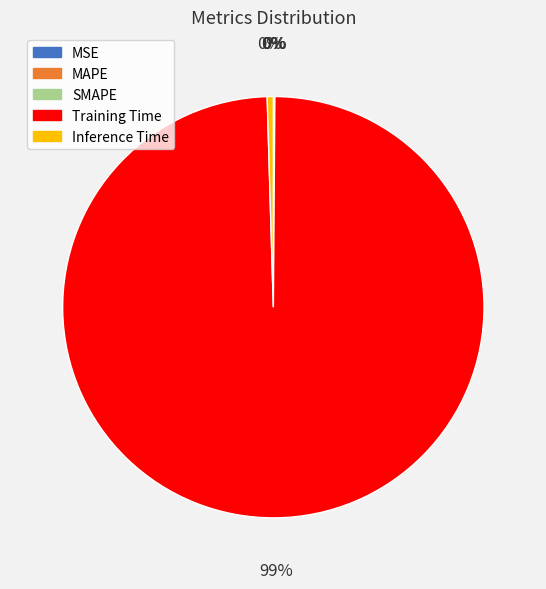

What is the majority slice?

Training Time